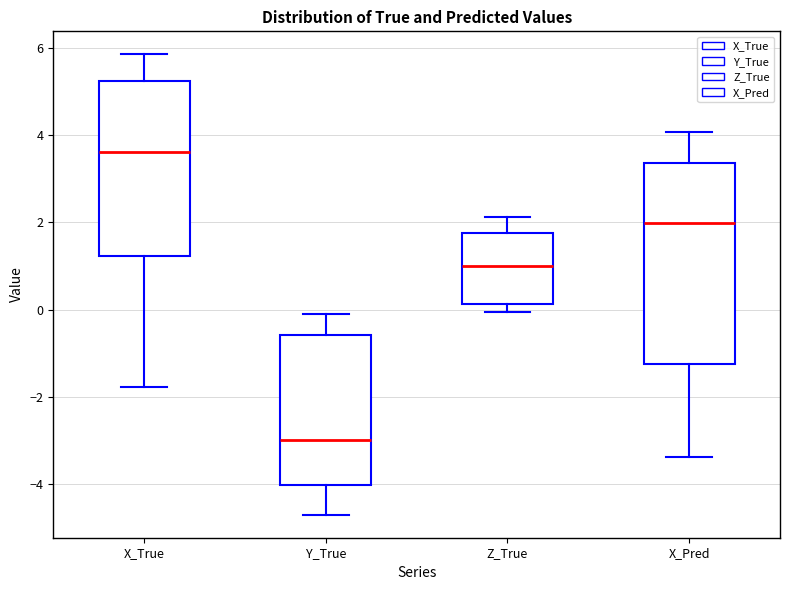

Reading left to right, read every box against the y-axis: the position of its median line, the range the box covers, and the ends of its whiskers. The values are not printed on the chart, so give them approximately, as read against the axis.

X_True: median 3.6, box 1.2 to 5.2, whiskers -1.8 to 5.8
Y_True: median -3.0, box -4.0 to -0.6, whiskers -4.6 to 0.0
Z_True: median 1.0, box 0.2 to 1.8, whiskers 0.0 to 2.2
X_Pred: median 2.0, box -1.2 to 3.4, whiskers -3.4 to 4.0